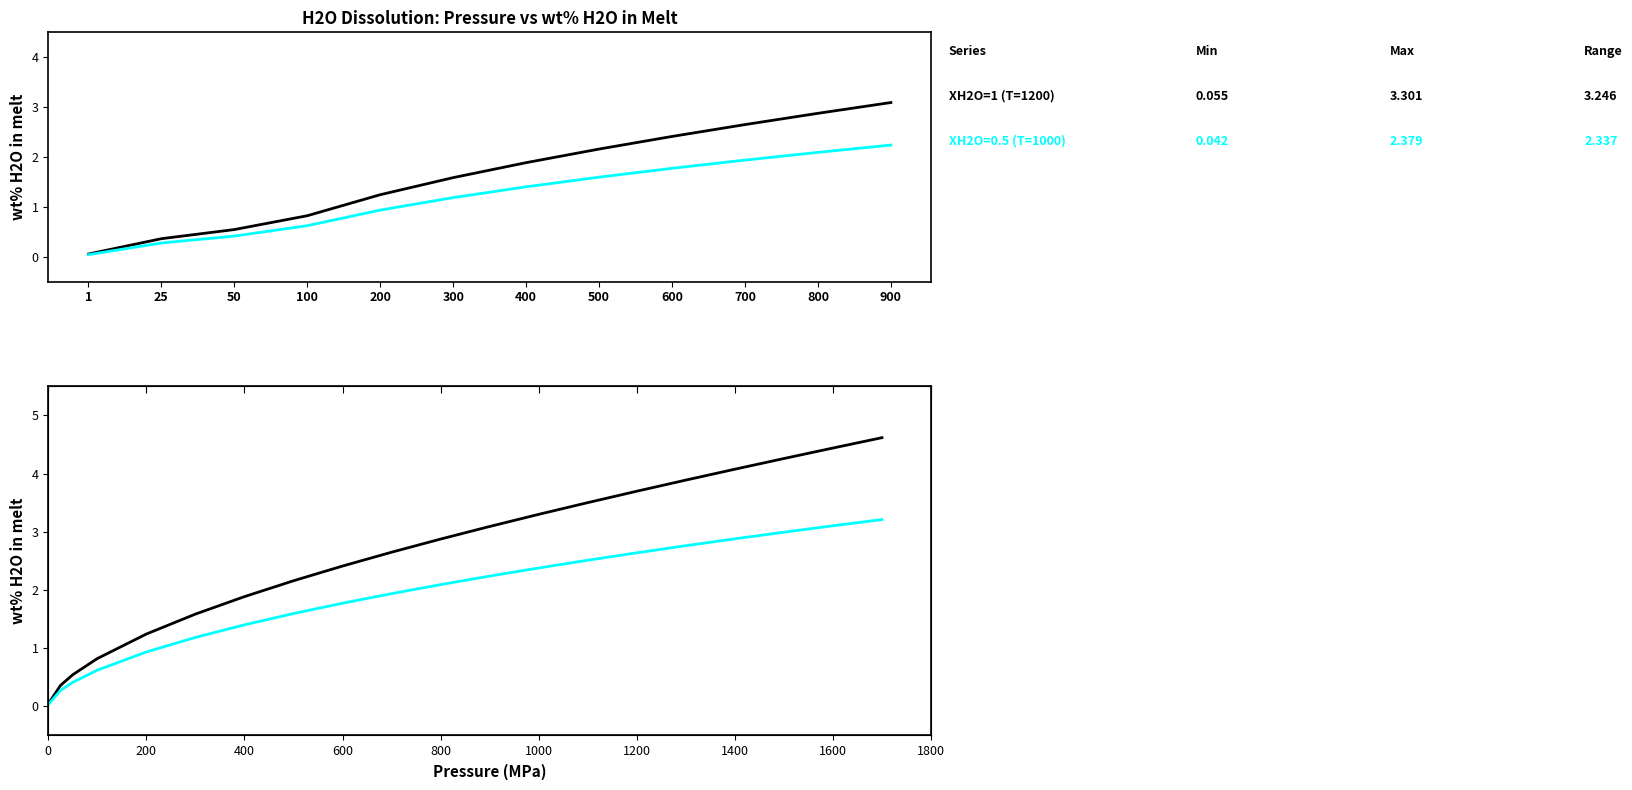

True or false: the data shows 0.1 at 1.

False